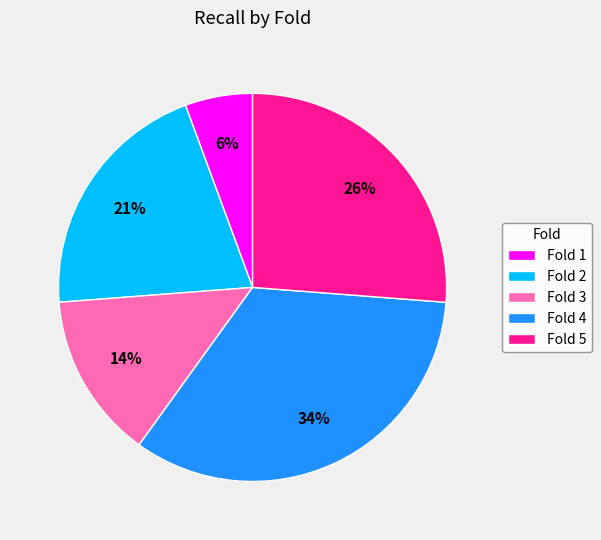

To the nearest percent, what is the difference between the largest and smallest slice percentages?

28%